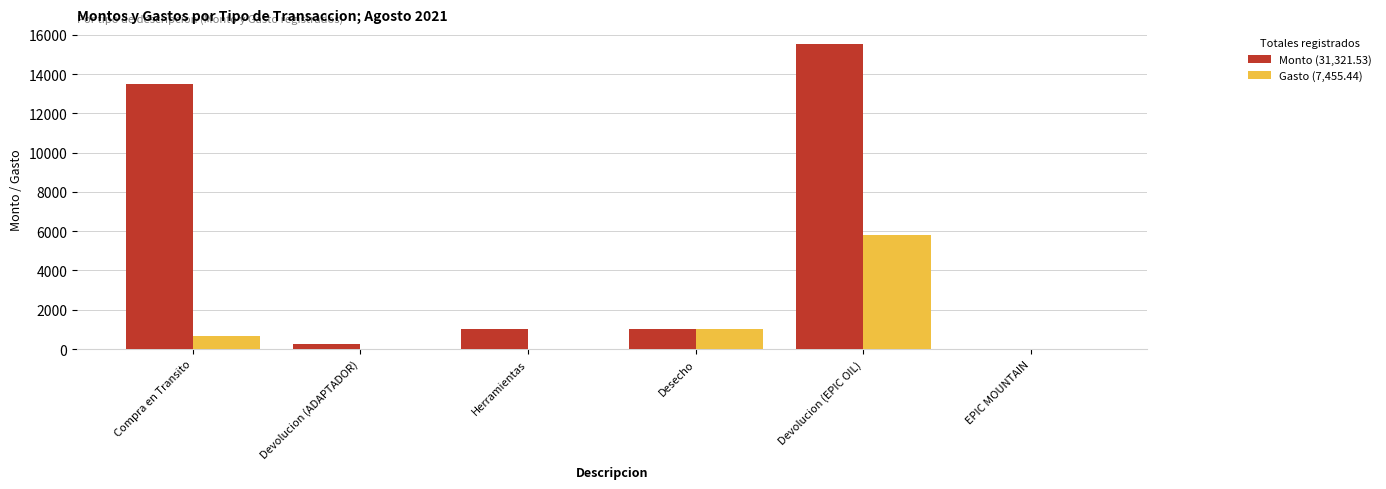

What is the greatest value displayed?

15554.2